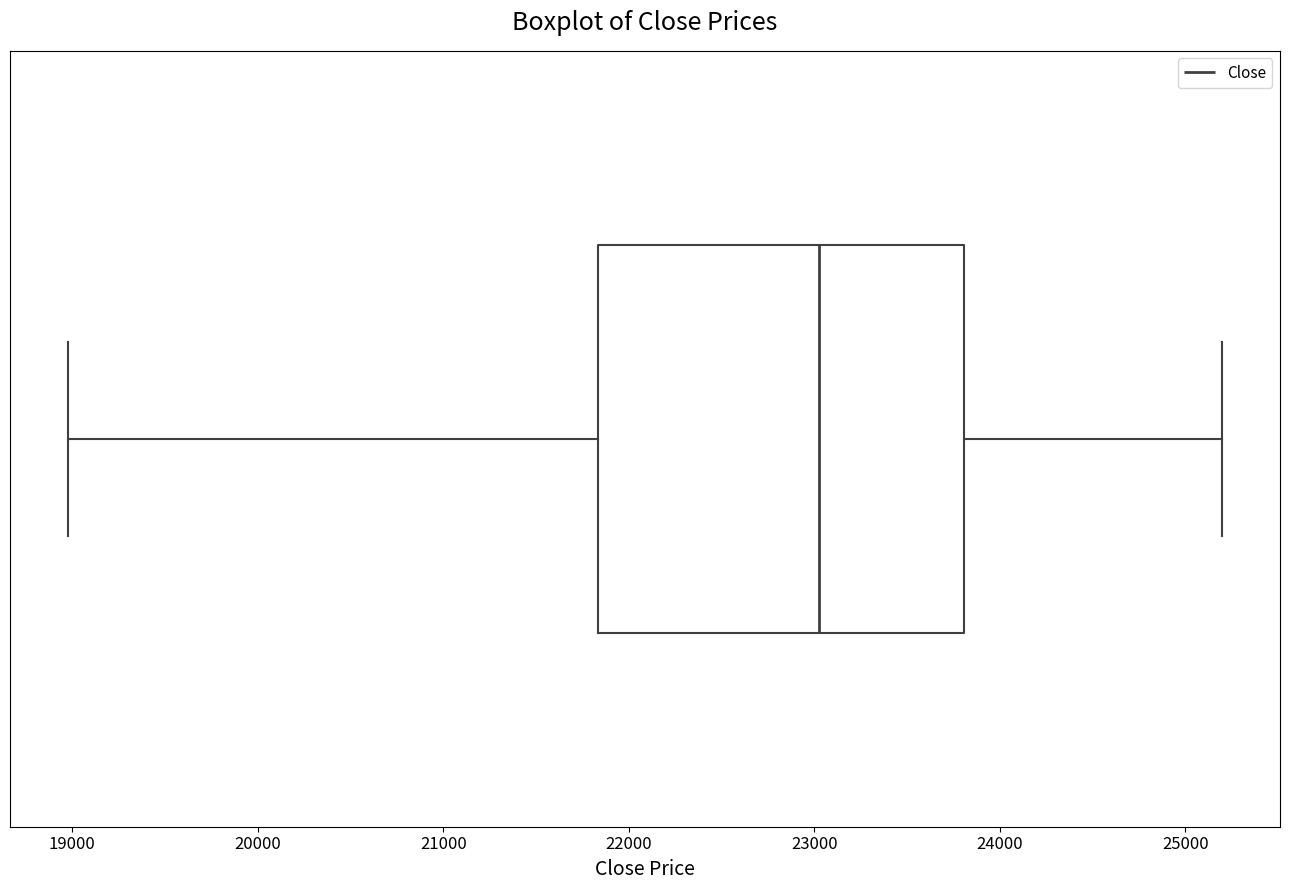

Read this box plot against the x-axis: the position of the median line, the range covered by the box, and the ends of both whiskers. The values are not printed on the chart, so give them approximately, as read against the axis.

median 23000, box 21800 to 23800, whiskers 19000 to 25200